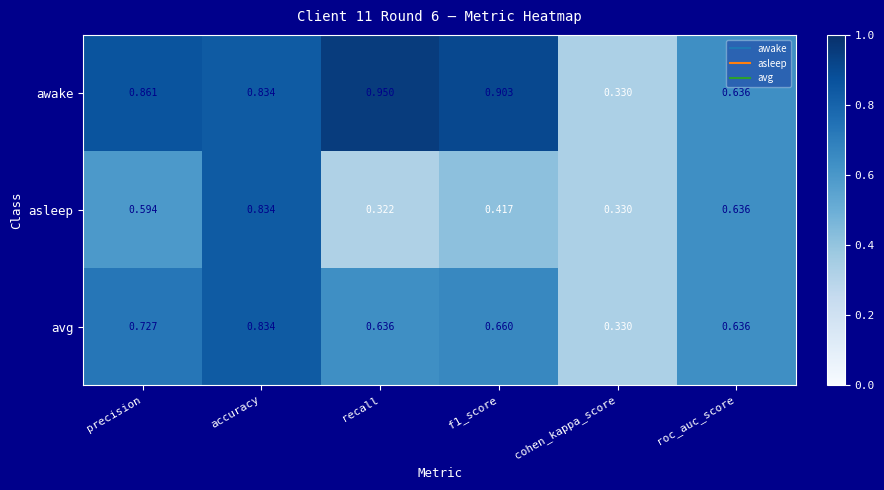

At which label does asleep reach its peak?

accuracy